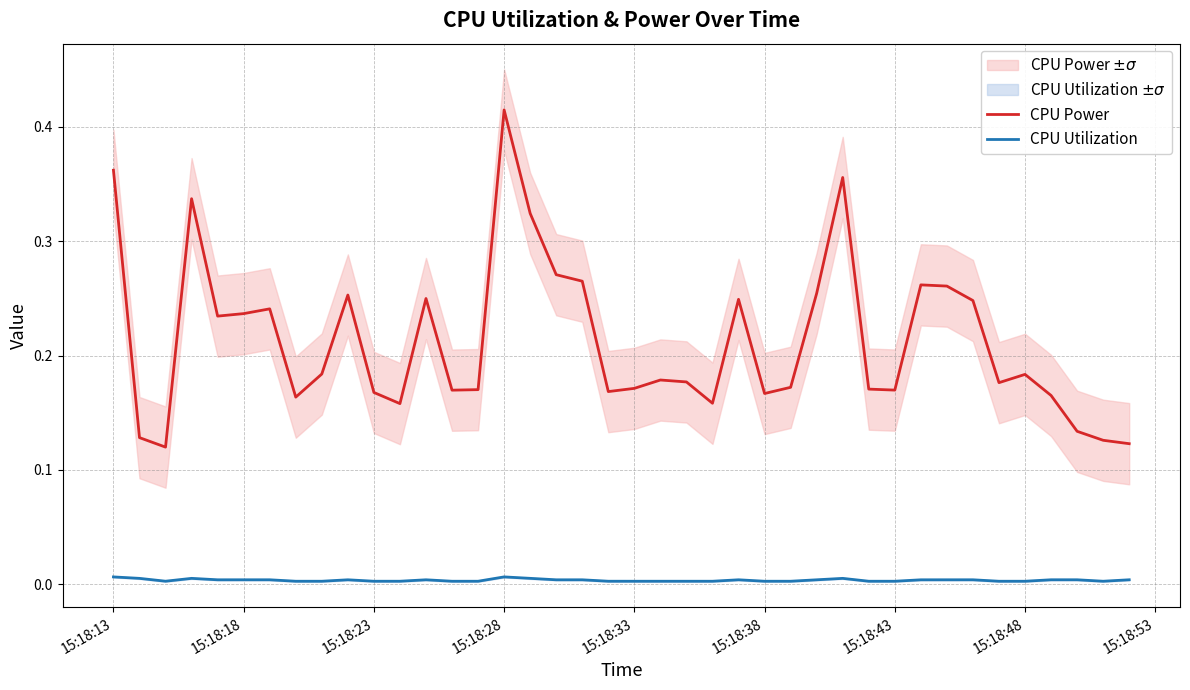

True or false: CPU Utilization and CPU Power cross at least once.

False